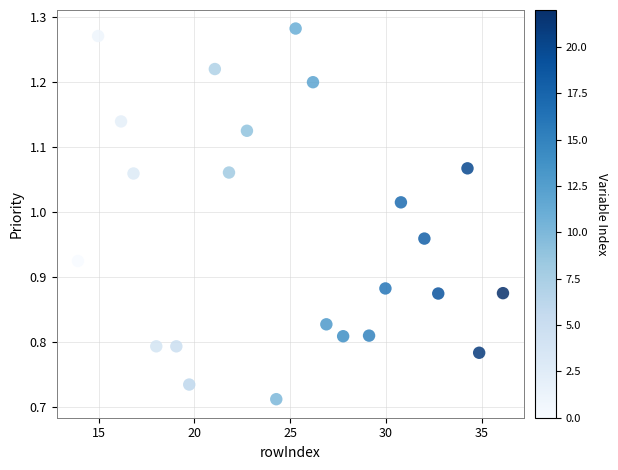

What is the range of Y values (max minus min)?

0.6